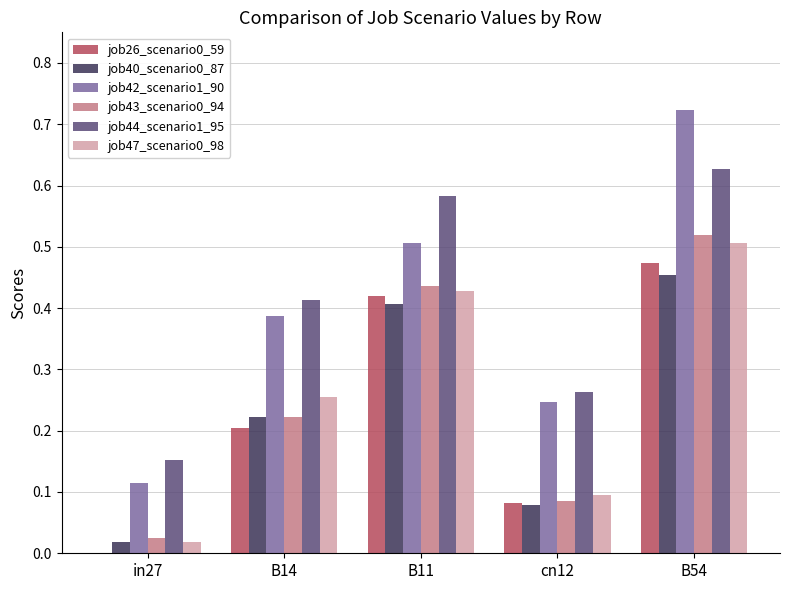

How many distinct data groups are displayed?

6